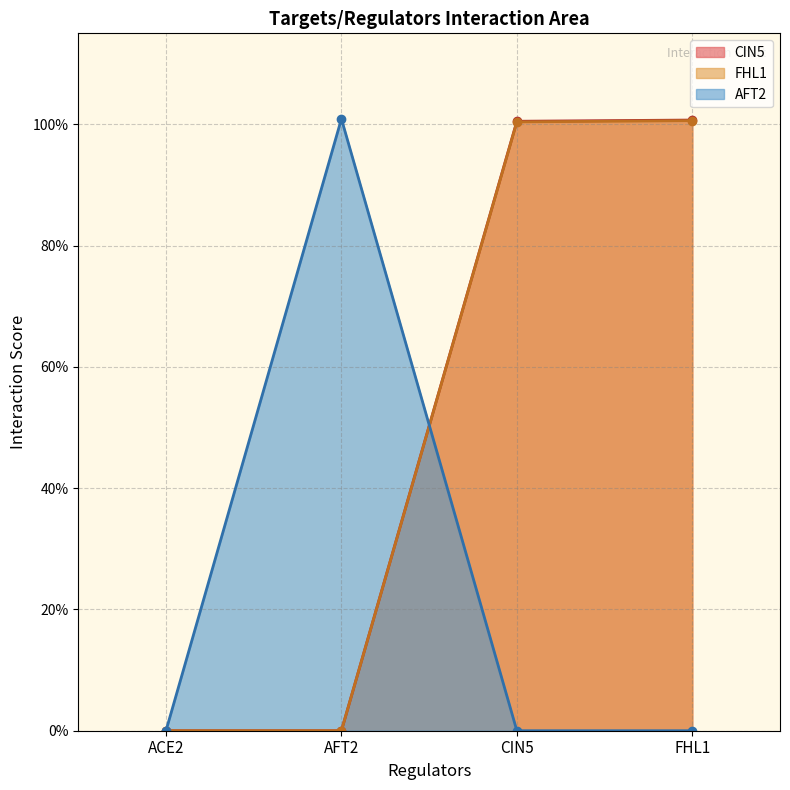

Reading right to left, transcribe all the data shown in this chart.

CIN5: FHL1=1.0	CIN5=1.0	AFT2=0.0	ACE2=0.0
FHL1: FHL1=1.0	CIN5=1.0	AFT2=0.0	ACE2=0.0
AFT2: FHL1=0.0	CIN5=0.0	AFT2=1.0	ACE2=0.0